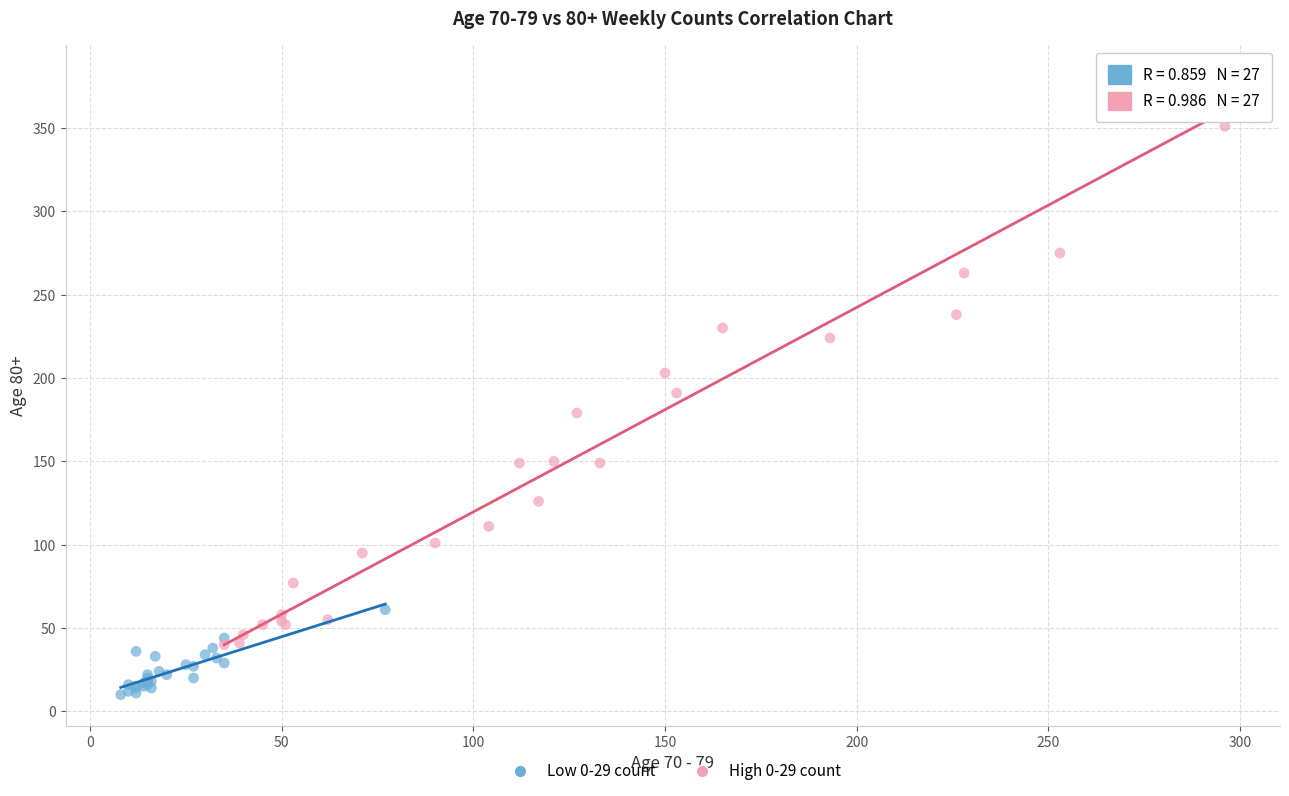

What are all the series names shown in the legend?

Low 0-29 count, High 0-29 count